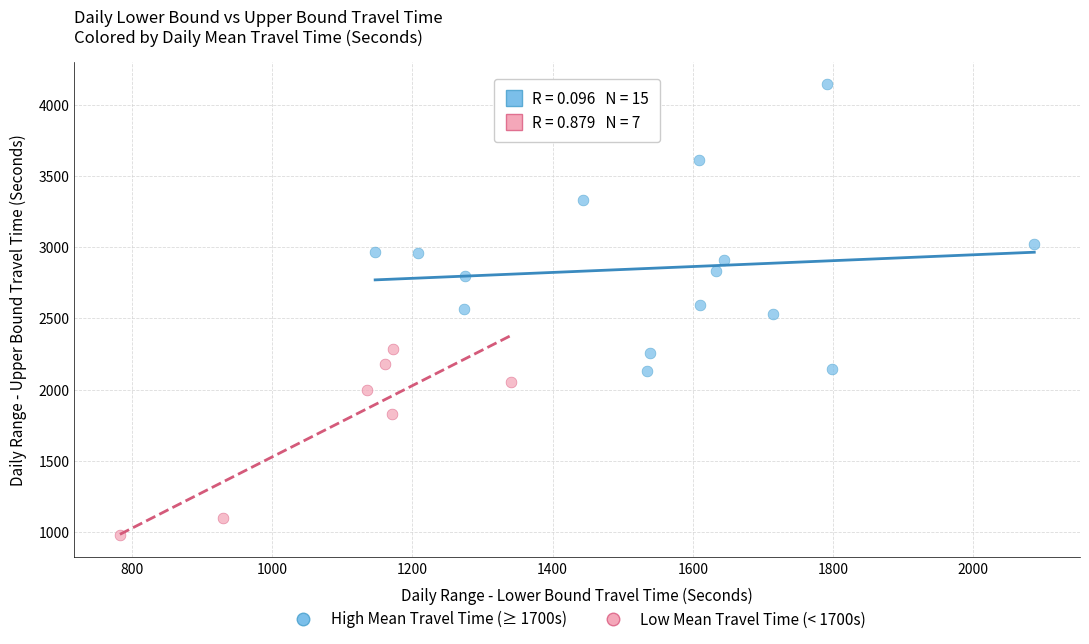

Which series contains the lowest Y value?

High Mean Travel Time (≥ 1700s)